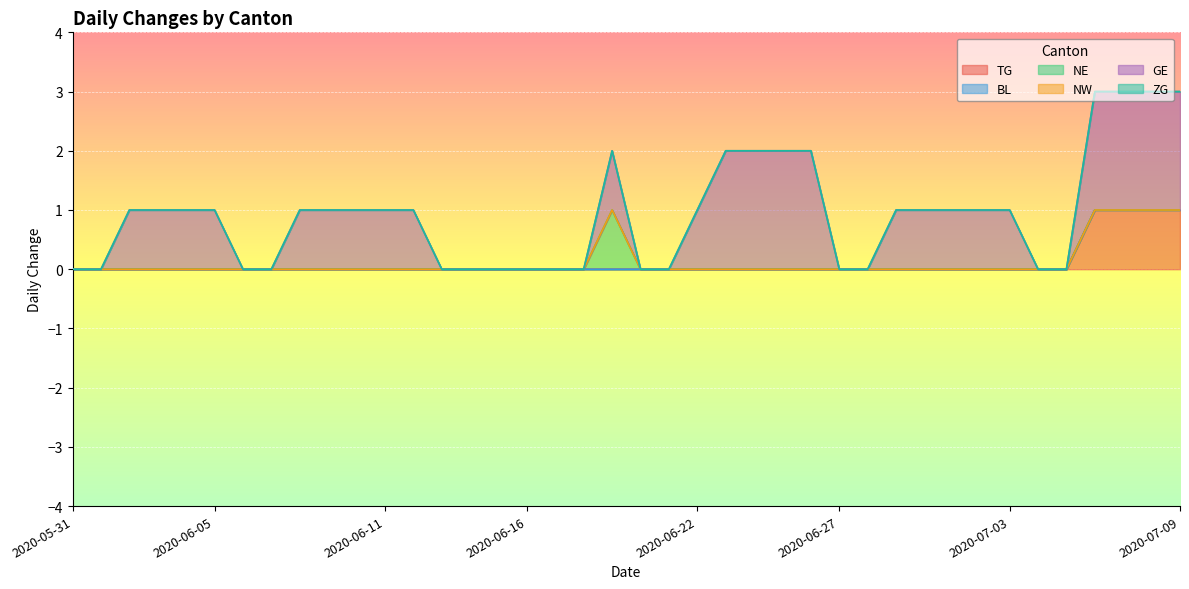

What is the label of the 6th point from the right?

2020-07-04